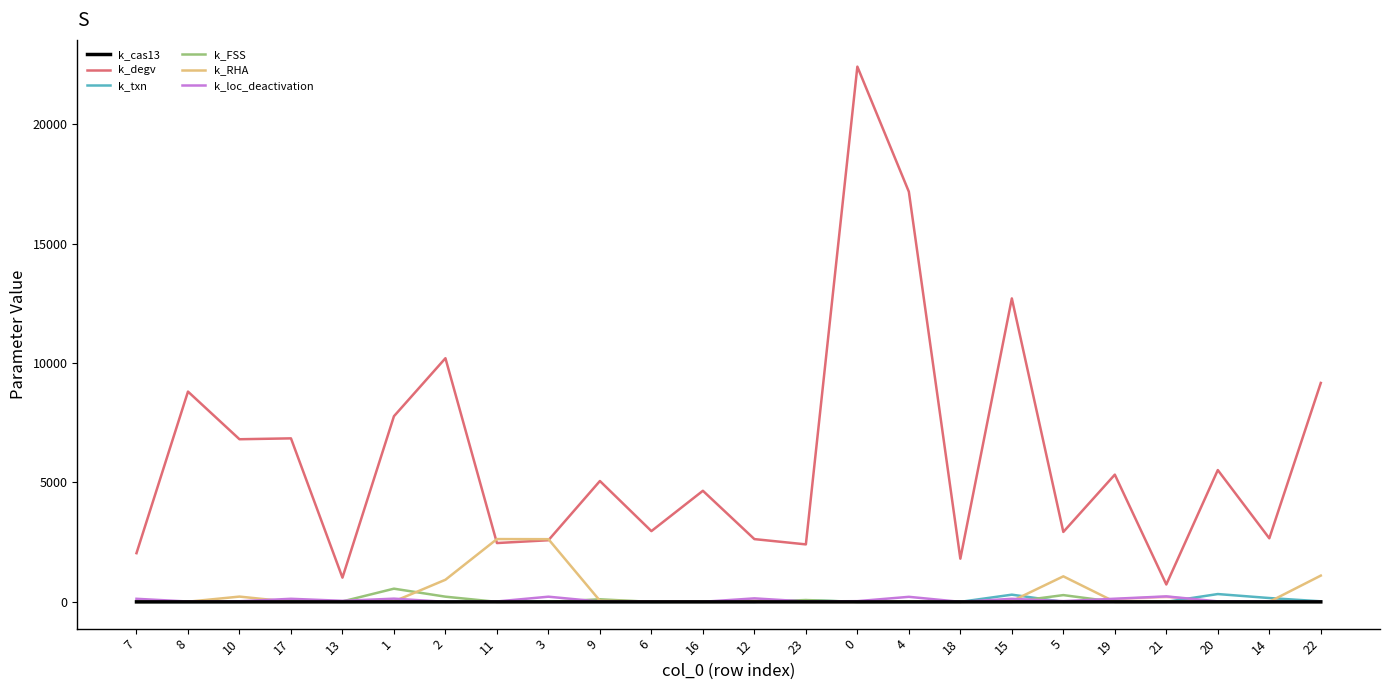

Is the value of k_cas13 at 20 greater than the value of k_degv at 0?

No